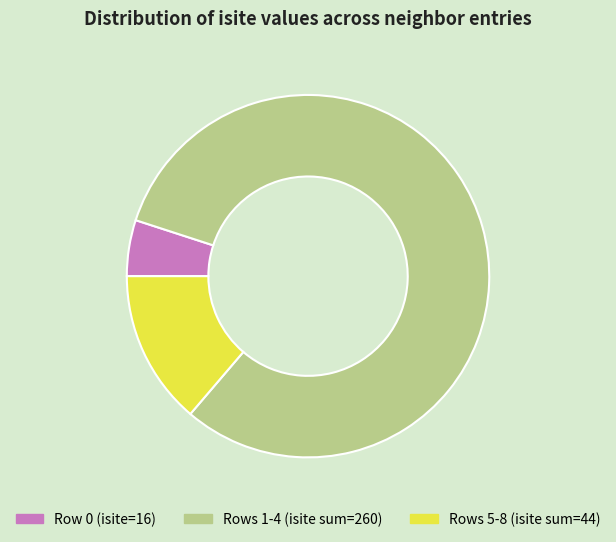

Combined, do Rows 5-8 (isite sum=44) and Rows 1-4 (isite sum=260) account for over 50%?

Yes